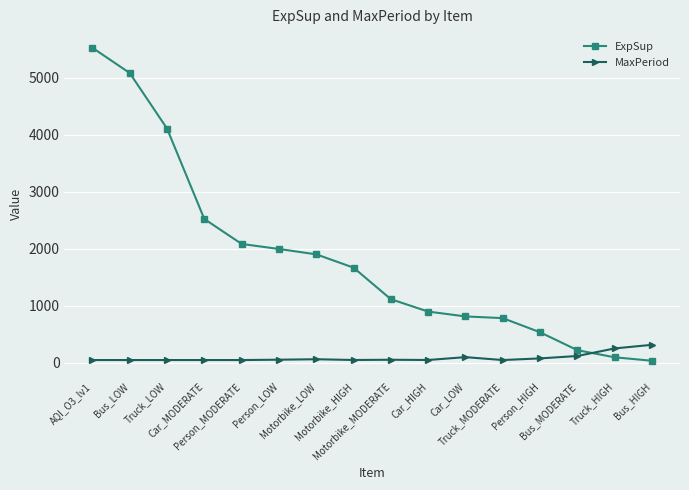

How many categories are shown in the chart?

16